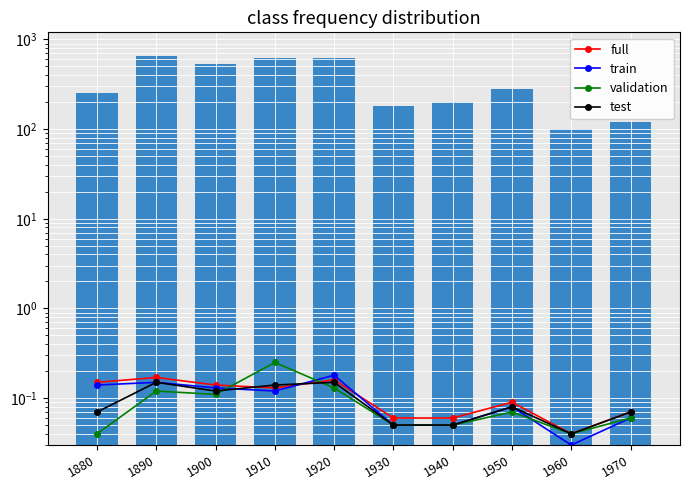

True or false: validation has a value of 0.1 at 1890.

True